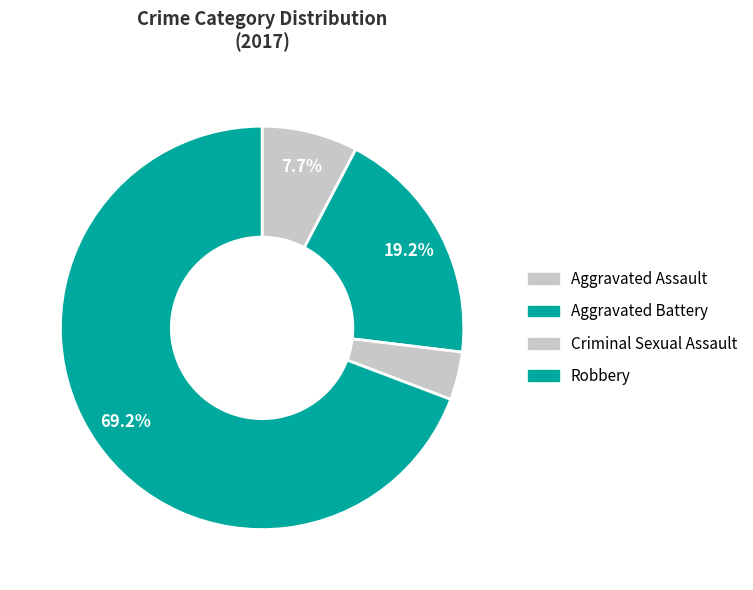

Rank the categories by value from highest to lowest.

Robbery, Aggravated Battery, Aggravated Assault, Criminal Sexual Assault